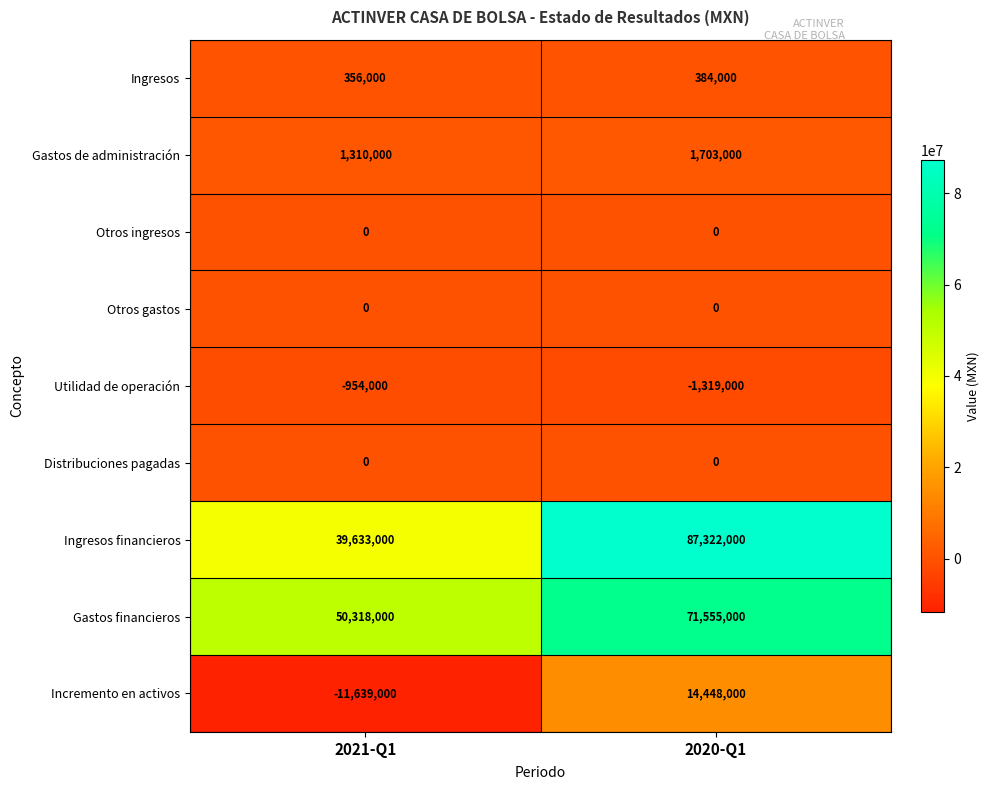

Reading left to right, extract all data points from this chart.

Ingresos: 2021-Q1=356000	2020-Q1=384000
Gastos de administración: 2021-Q1=1310000	2020-Q1=1703000
Otros ingresos: 2021-Q1=0	2020-Q1=0
Otros gastos: 2021-Q1=0	2020-Q1=0
Utilidad de operación: 2021-Q1=-954000	2020-Q1=-1319000
Distribuciones pagadas: 2021-Q1=0	2020-Q1=0
Ingresos financieros: 2021-Q1=39633000	2020-Q1=87322000
Gastos financieros: 2021-Q1=50318000	2020-Q1=71555000
Incremento en activos: 2021-Q1=-11639000	2020-Q1=14448000